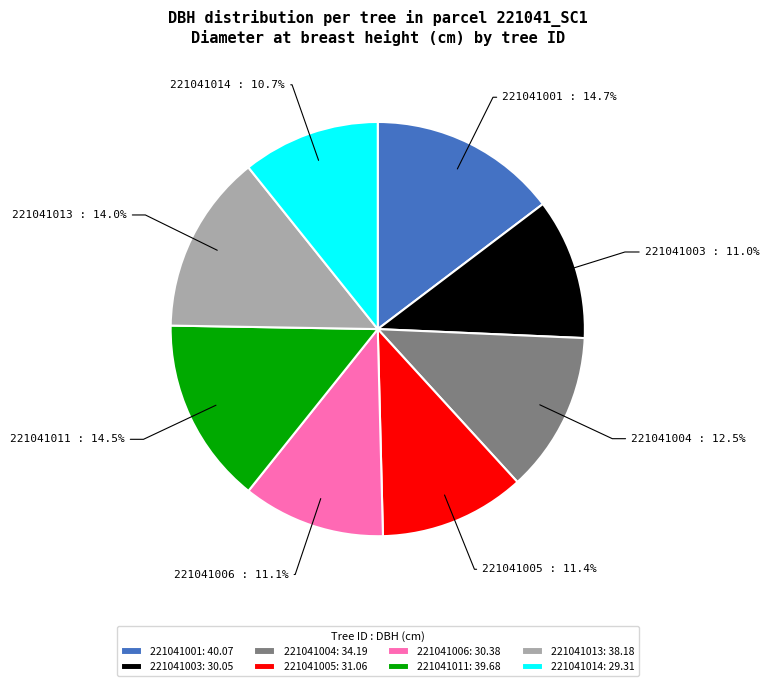

Approximately how many times larger is the value at 221041001 compared to 221041004?

1.2